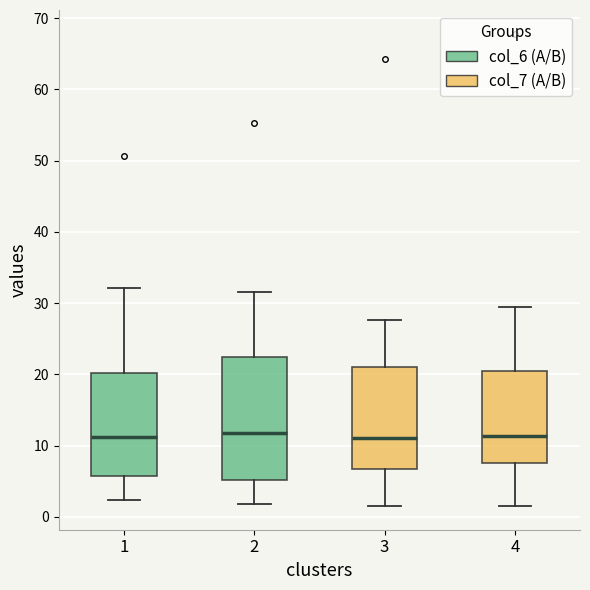

Reading left to right, transcribe this box plot: for each box, give where its median line is, the range the box spans, and where its two whiskers end, as read against the y-axis. The values are not printed on the chart, so give them approximately, as read against the axis.

1: median 11, box 6 to 20, whiskers 2 to 32
2: median 12, box 5 to 22, whiskers 2 to 32
3: median 11, box 7 to 21, whiskers 2 to 28
4: median 11, box 8 to 20, whiskers 2 to 29